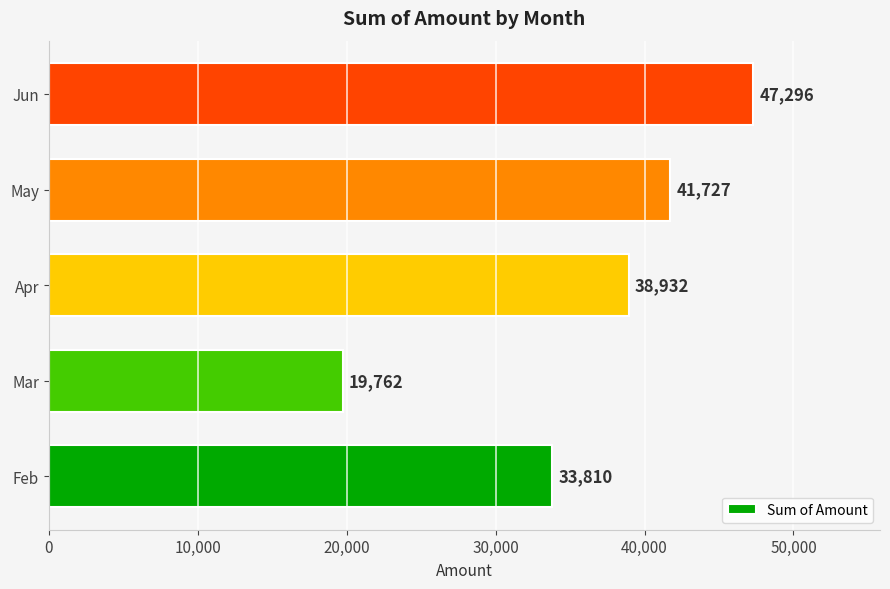

How many values are between 33810 and 41727?

3